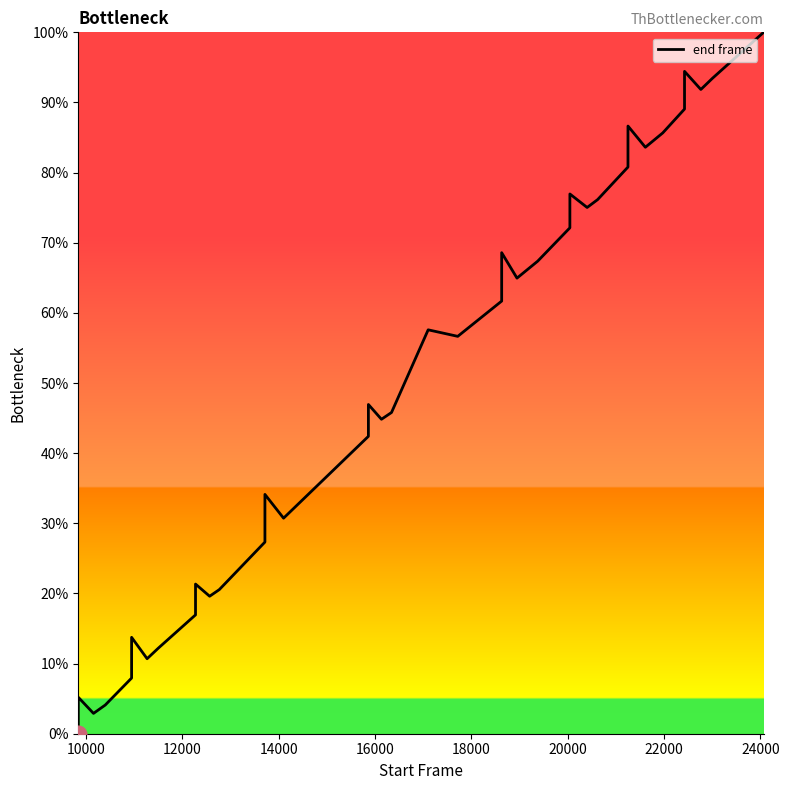

Count the number of data series in this chart.

1